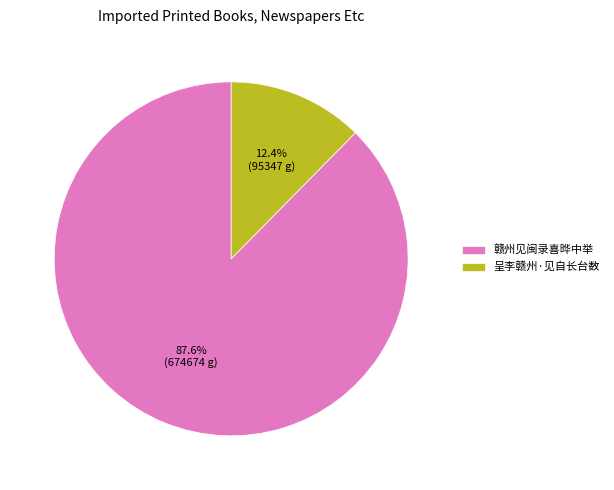

How many slices are in this pie chart?

2